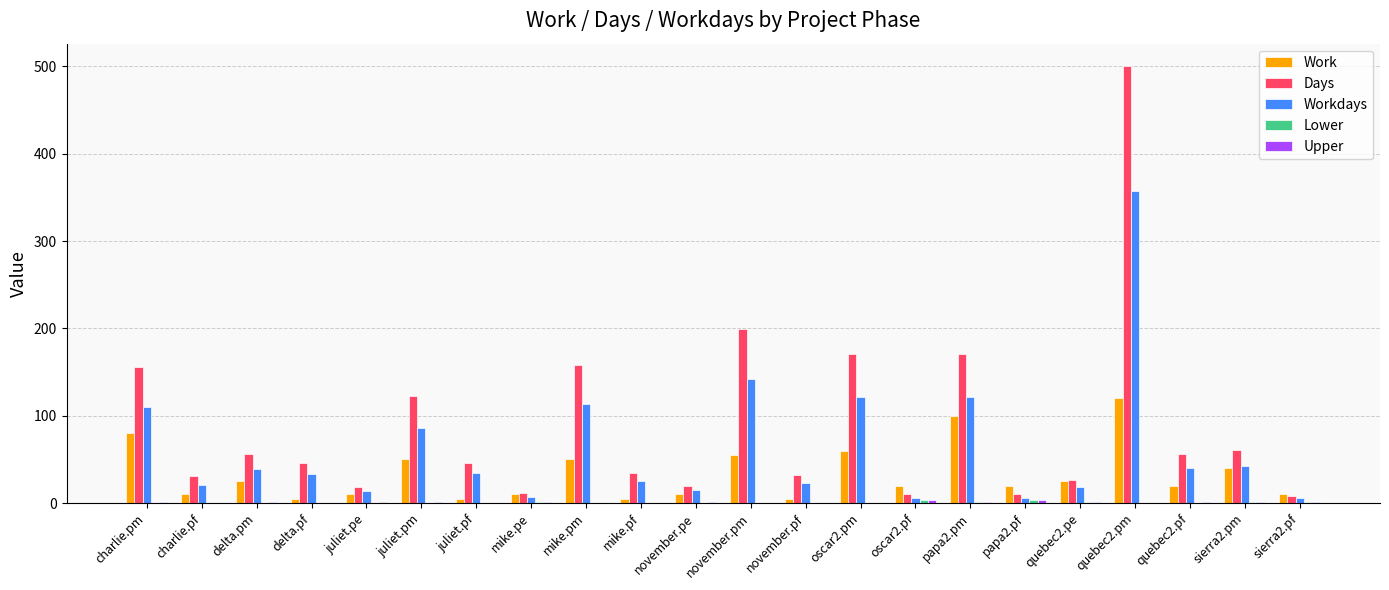

What is the sum of all Days values?

1945.0